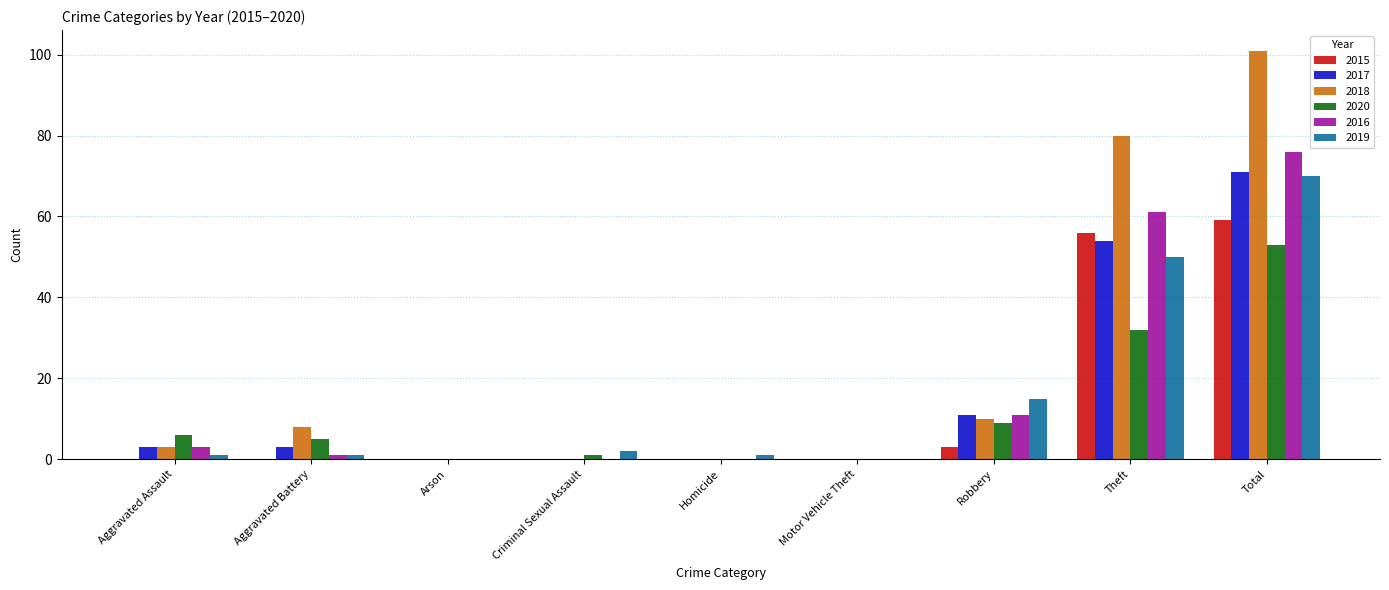

What is the maximum value for 2016?

76